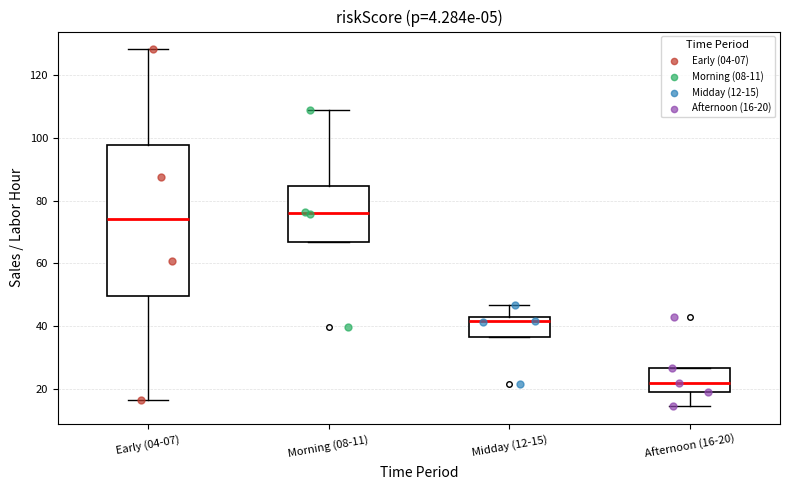

Comparing the boxes themselves (not the whiskers), which one is the tallest?

Early (04-07)